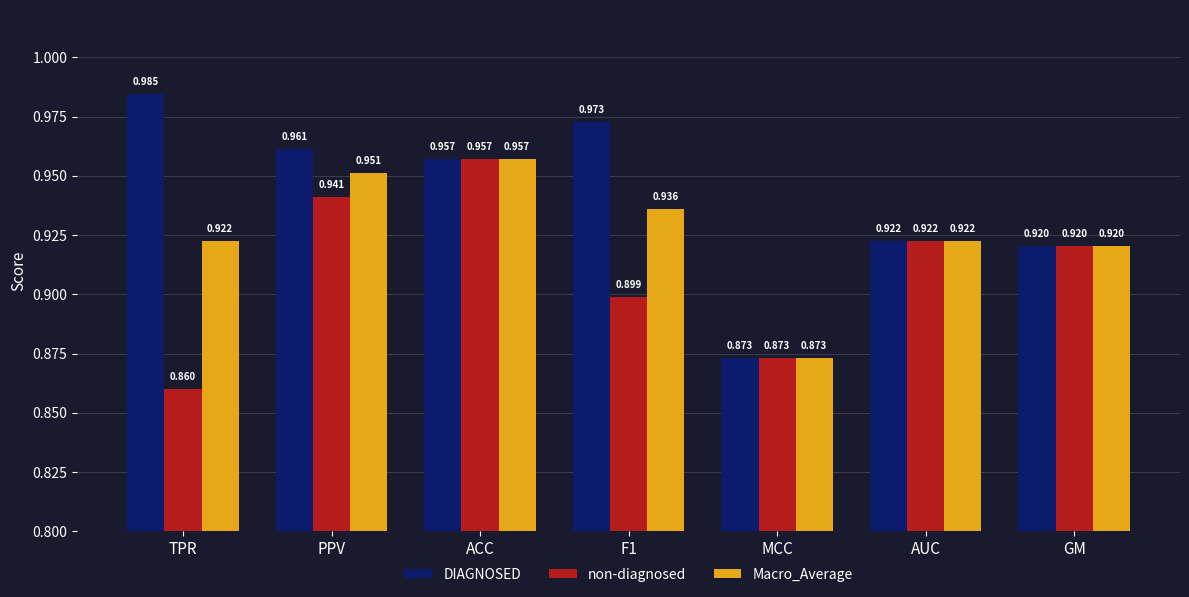

How many DIAGNOSED values are between 0 and 1?

7